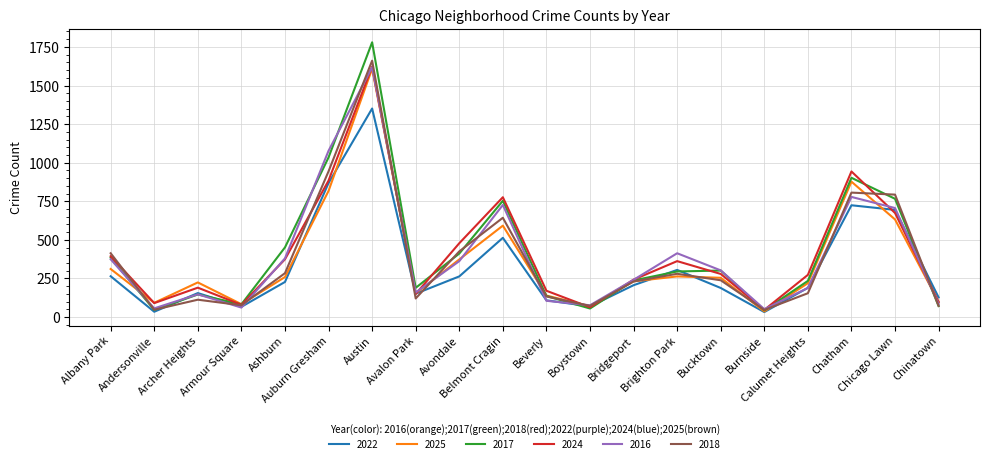

In 2024, how many points are lower than both neighbors (excluding endpoints)?

5